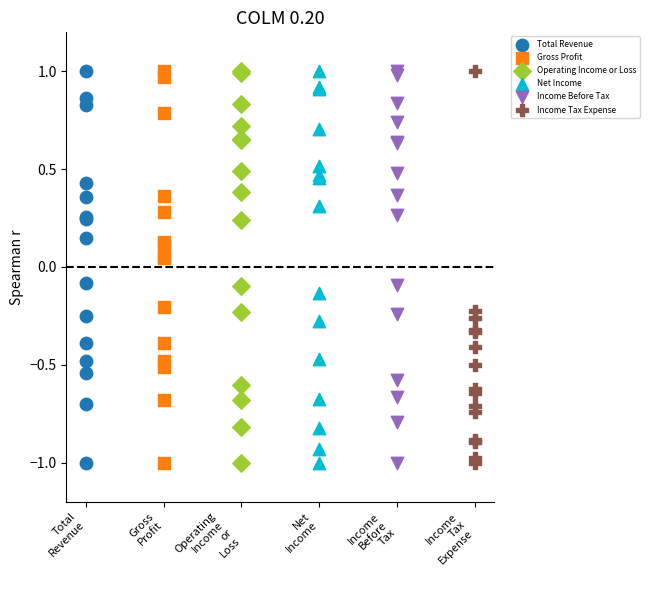

What are all the series names shown in the legend?

Total Revenue, Gross Profit, Operating Income or Loss, Net Income, Income Before Tax, Income Tax Expense